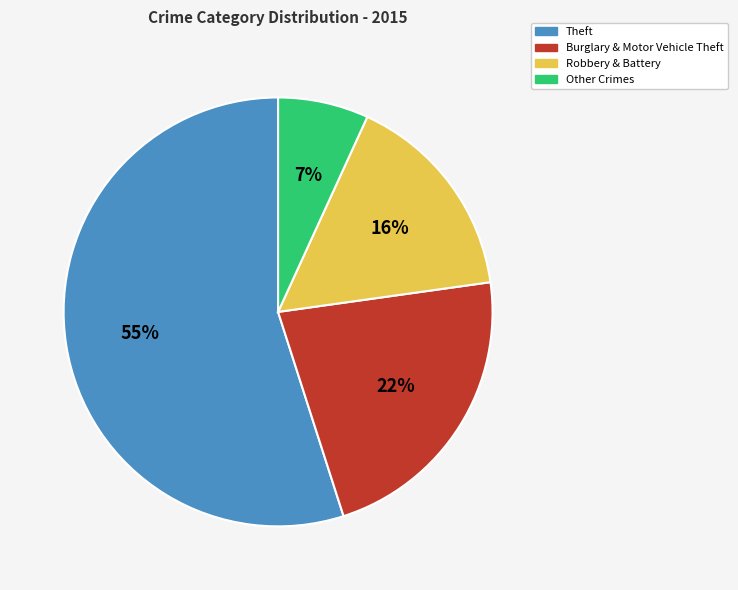

Rank the categories by value from highest to lowest.

Theft, Burglary & Motor Vehicle Theft, Robbery & Battery, Other Crimes